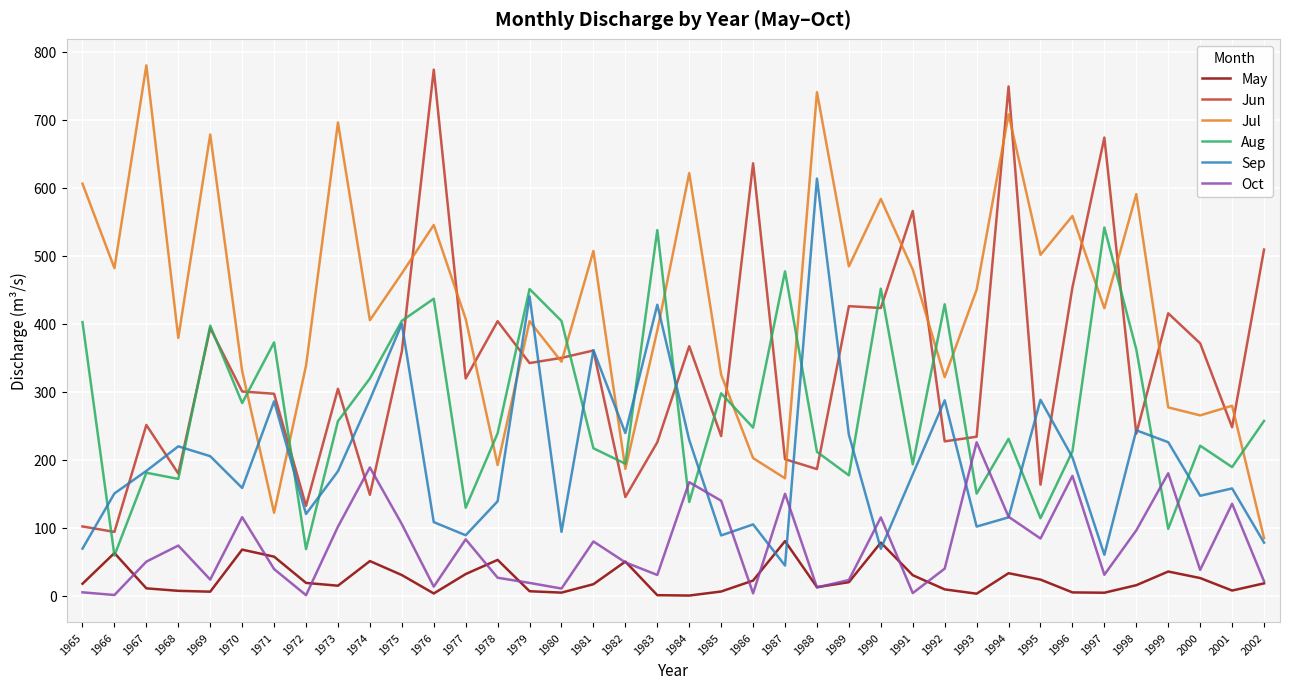

At which label does Jul reach its minimum?

2002